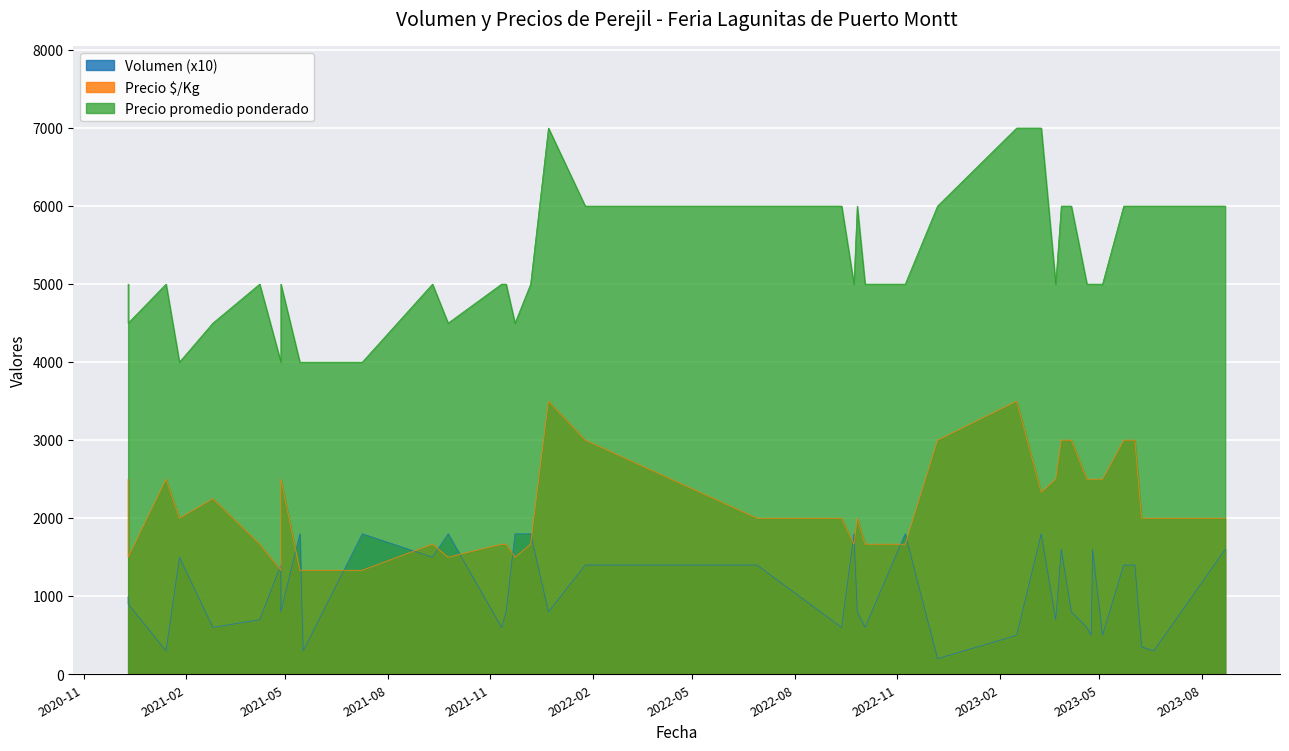

How many data points in Precio promedio ponderado are above 5000?

15